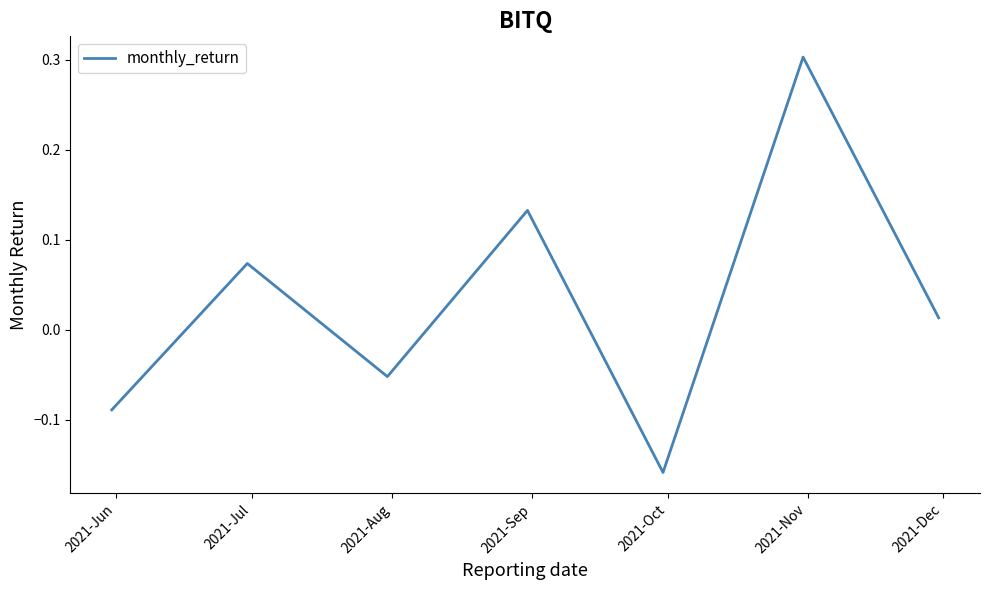

How many interior local valleys (lower than both neighbors) does the data have?

2